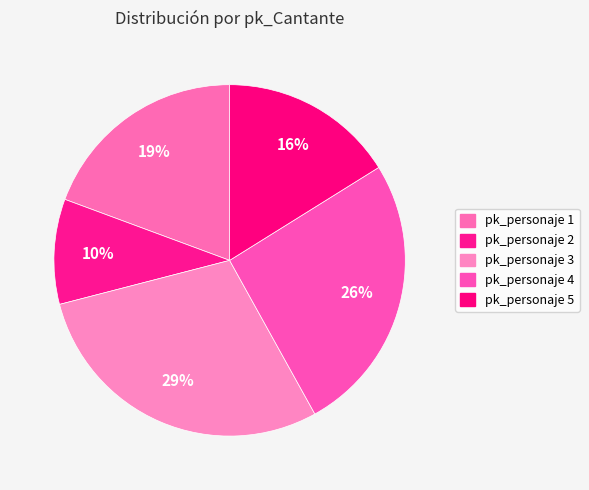

How many segments does this pie chart have?

5